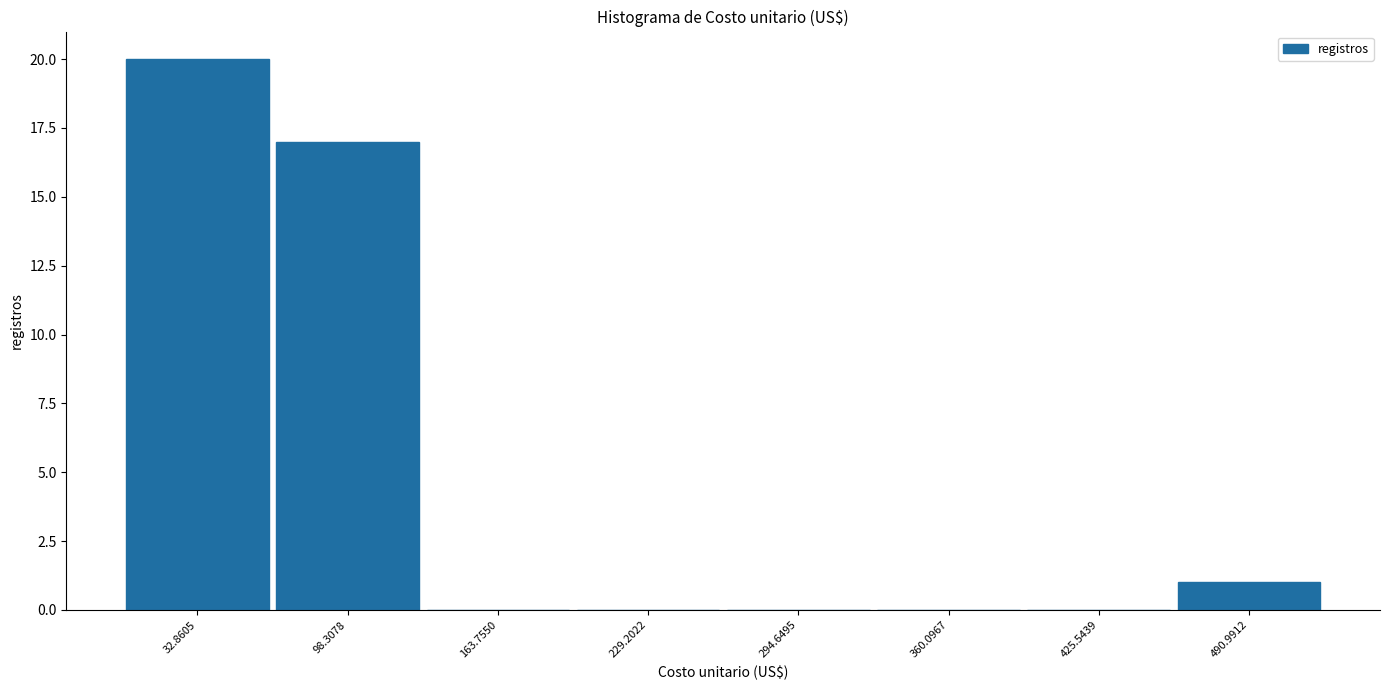

Which range on the x-axis has the tallest bar?

0 to 70